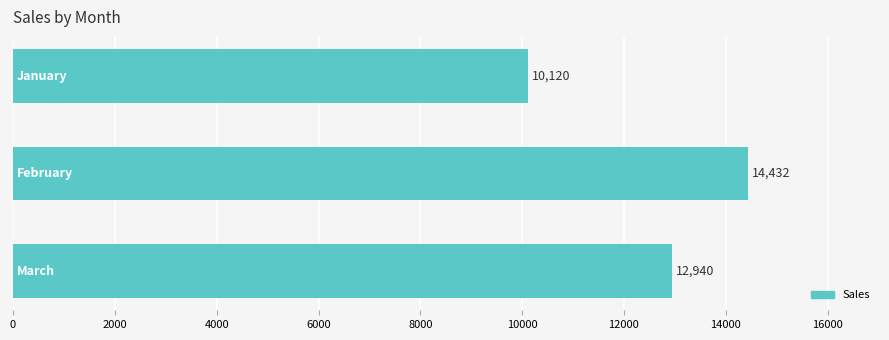

How many values are between 10120 and 14432?

3